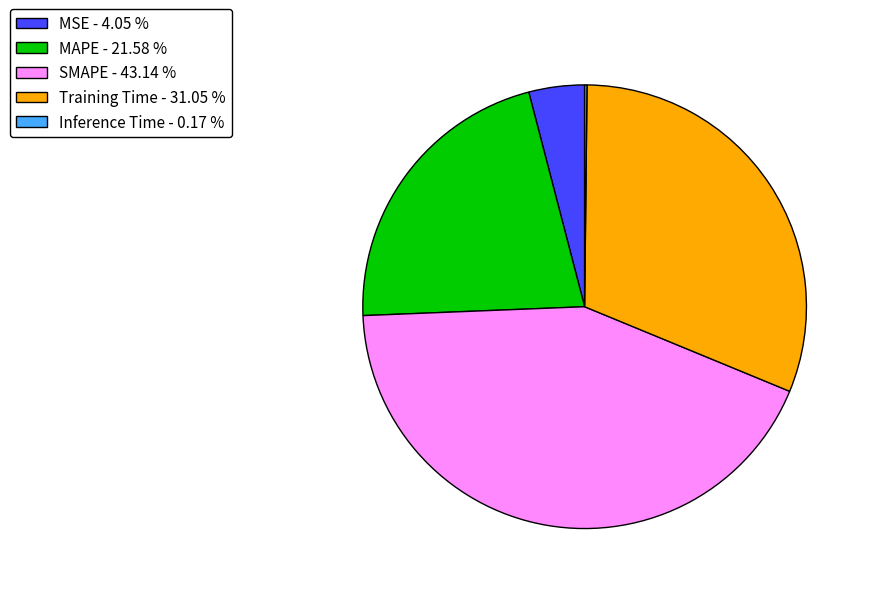

The SMAPE slice represents 54% of the pie. True or false?

False